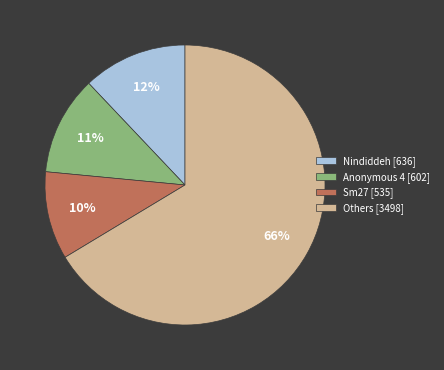

The Nindiddeh [636] slice represents 2% of the pie. True or false?

False